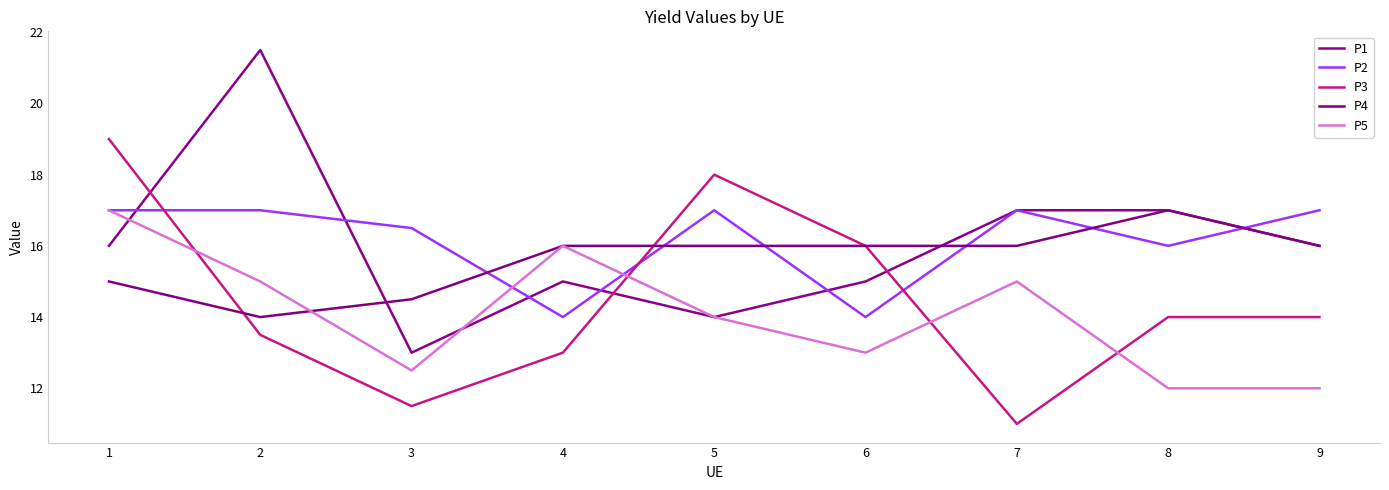

How many lines are shown in the chart?

5